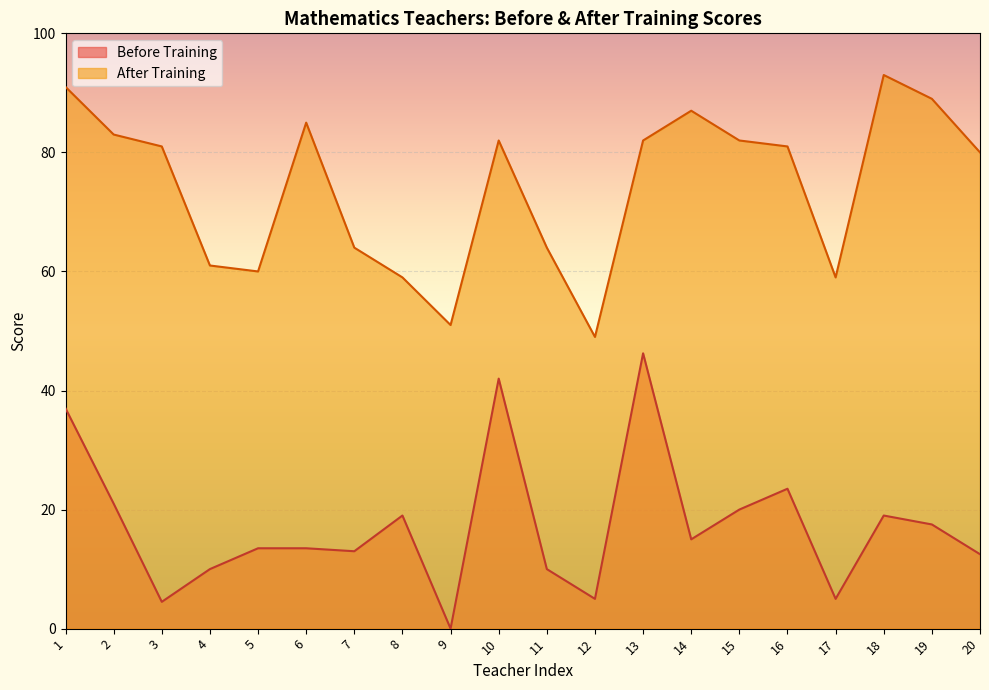

At which category does the chart reach its peak across all series?

18